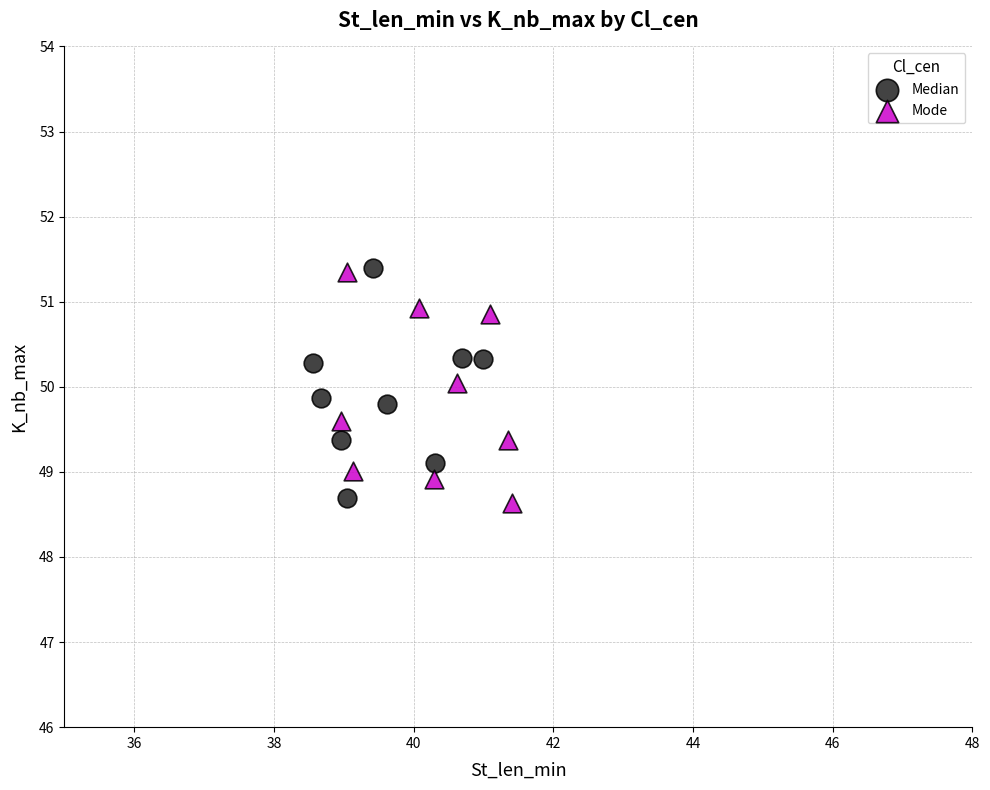

What are all the series names shown in the legend?

Median, Mode